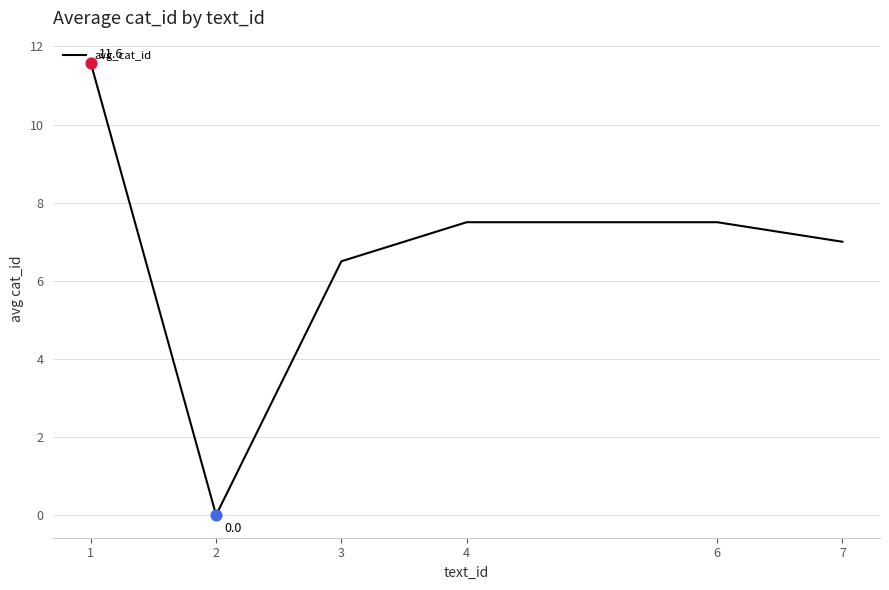

Between 6 and 2, which is larger?

6